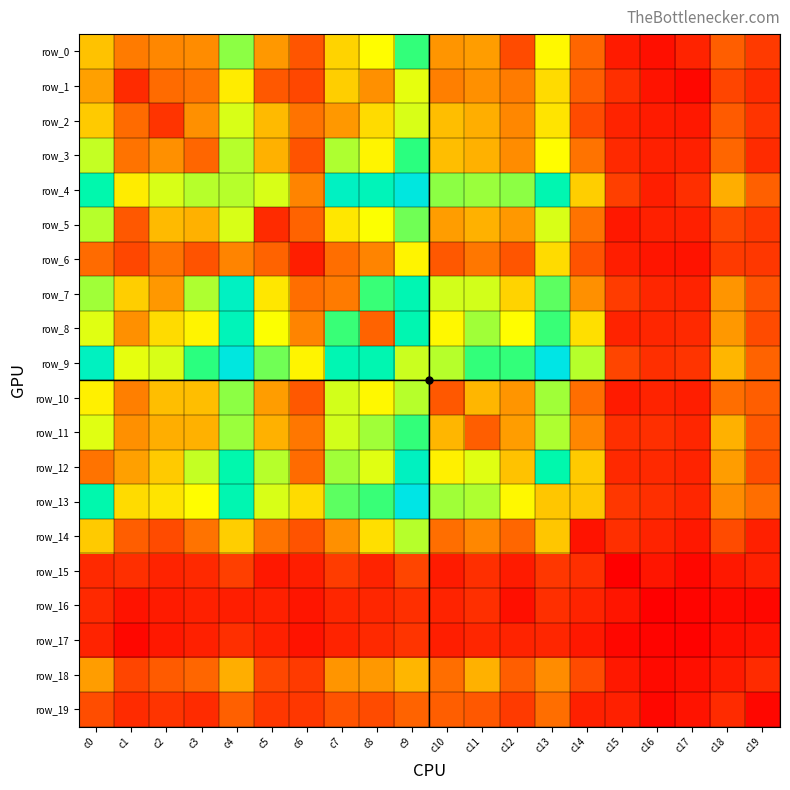

The value of row_12 at c4 is 120. True or false?

True